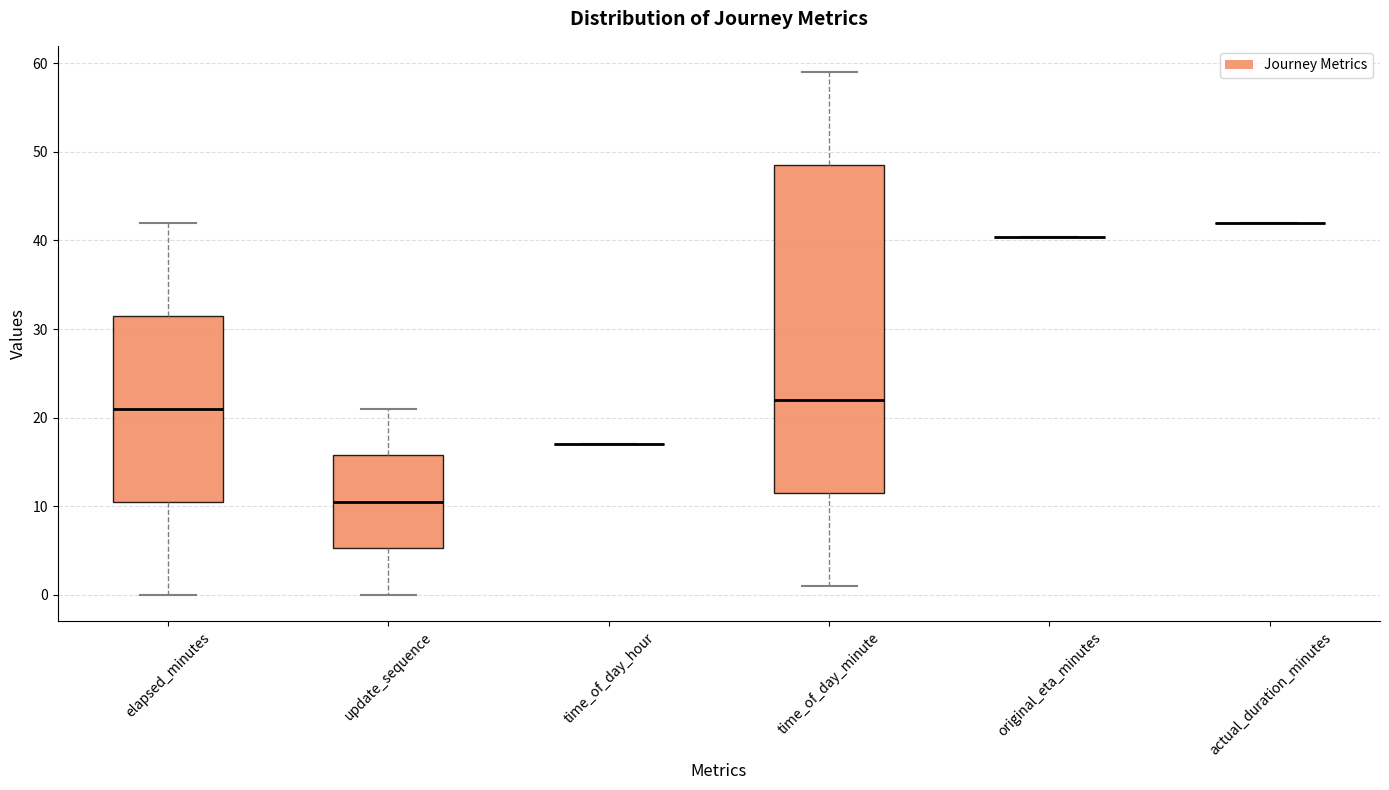

Reading left to right, read every box against the y-axis: the position of its median line, the range the box covers, and the ends of its whiskers. The values are not printed on the chart, so give them approximately, as read against the axis.

elapsed_minutes: median 21, box 11 to 32, whiskers 0 to 42
update_sequence: median 11, box 5 to 16, whiskers 0 to 21
time_of_day_hour: box collapsed to a line at 17, whiskers 17 to 17
time_of_day_minute: median 22, box 12 to 49, whiskers 1 to 59
original_eta_minutes: box collapsed to a line at 40, whiskers 40 to 40
actual_duration_minutes: box collapsed to a line at 42, whiskers 42 to 42